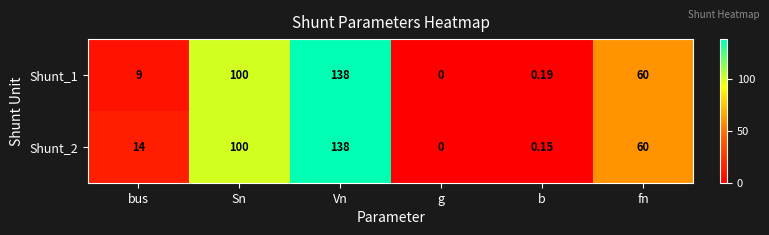

Which label corresponds to the smallest value in the chart?

g